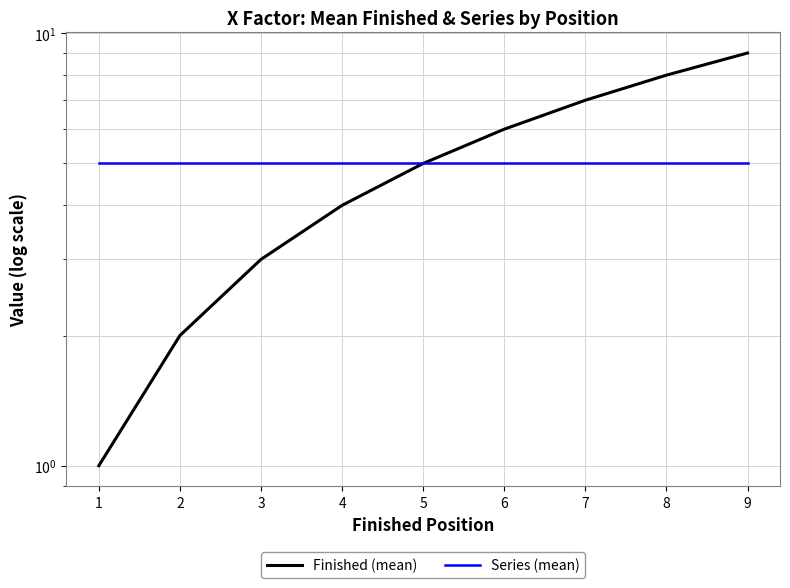

What is the difference between the second highest and second lowest values in the Finished (mean) series?

6